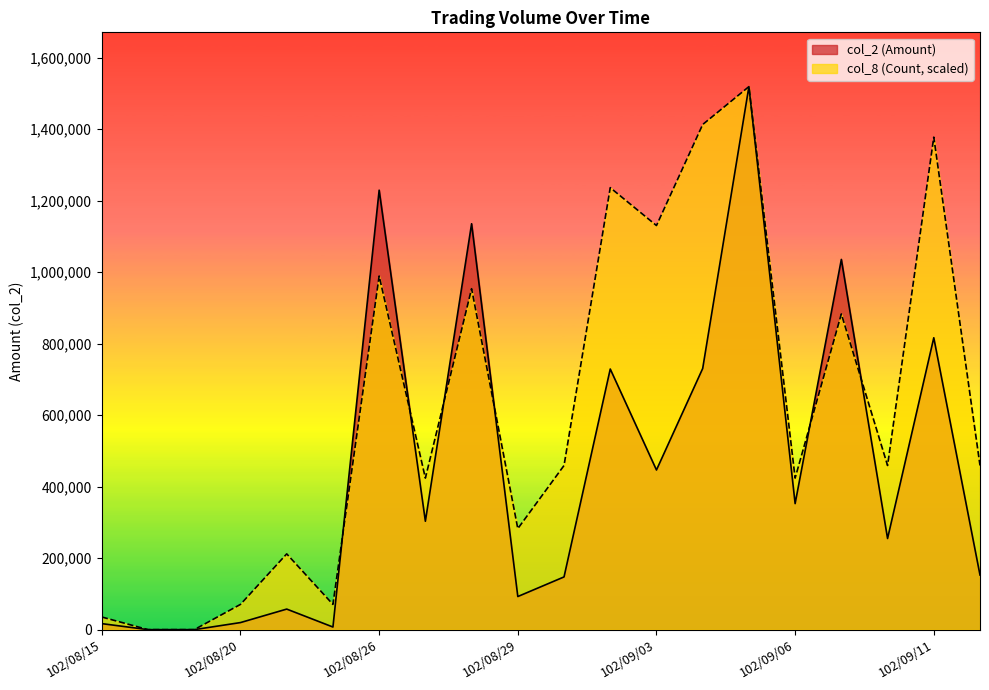

At which label does col_2 (Amount) reach its minimum?

102/08/16